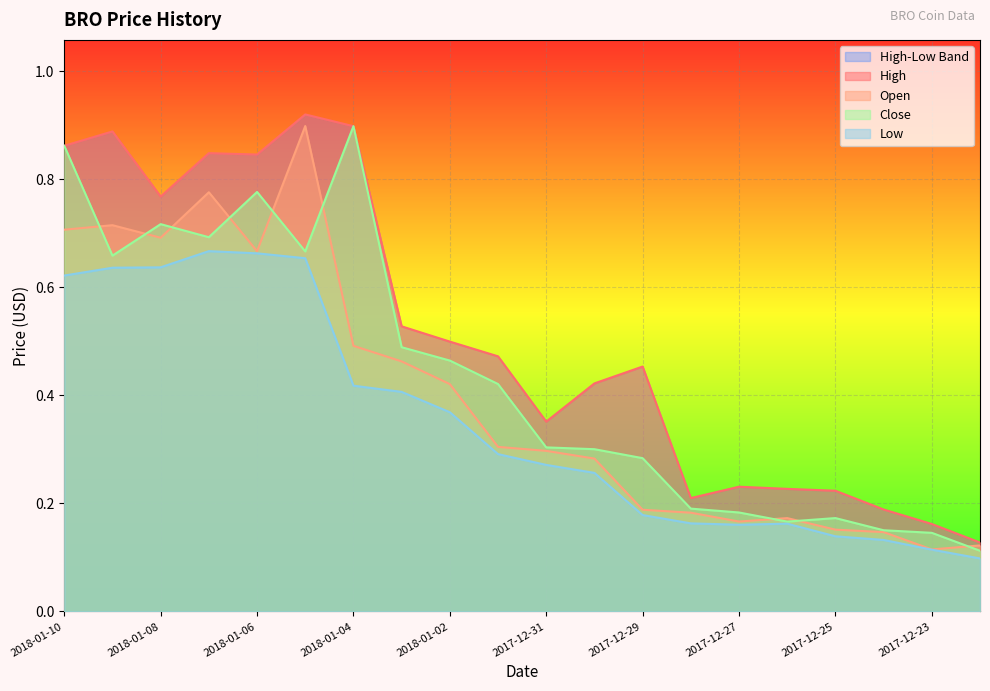

True or false: Close and High intersect in this chart.

False